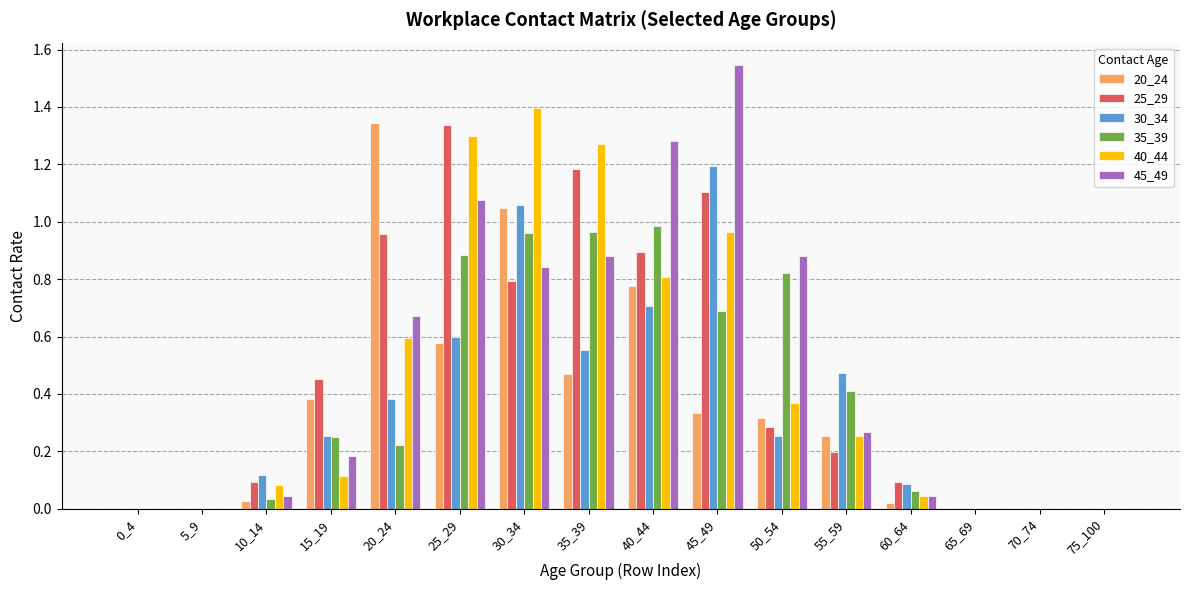

True or false: 30_34 has a value of 0.0 at 0_4.

True